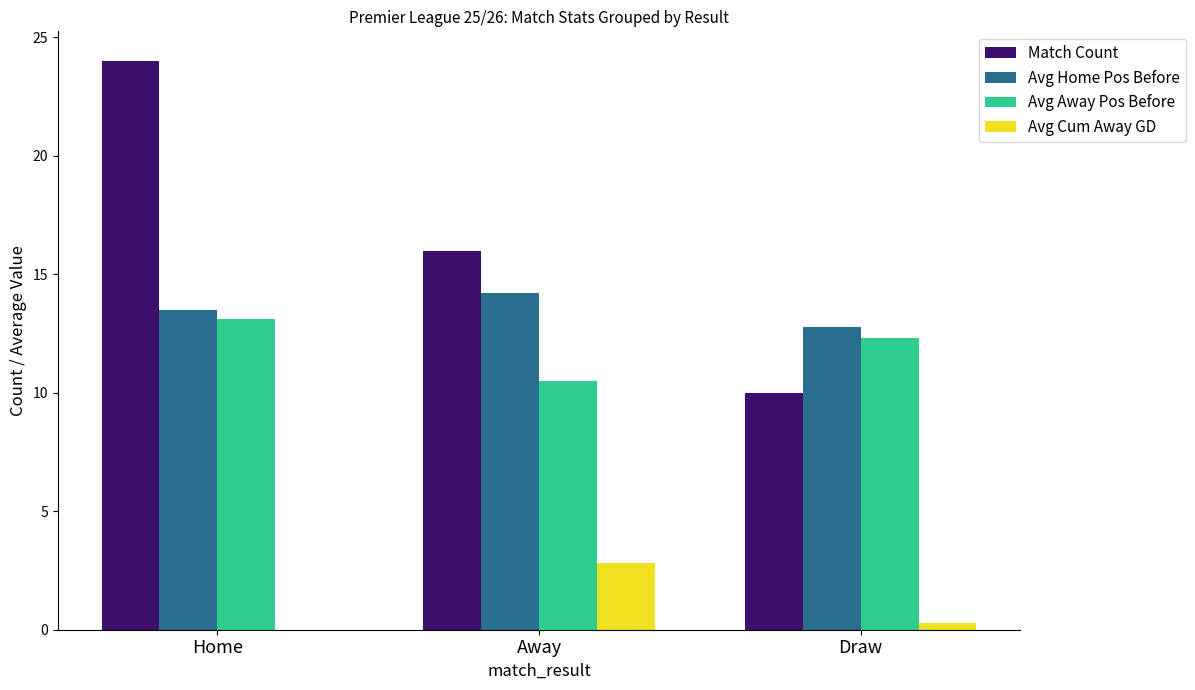

Between Away and Draw, which is larger?

Away